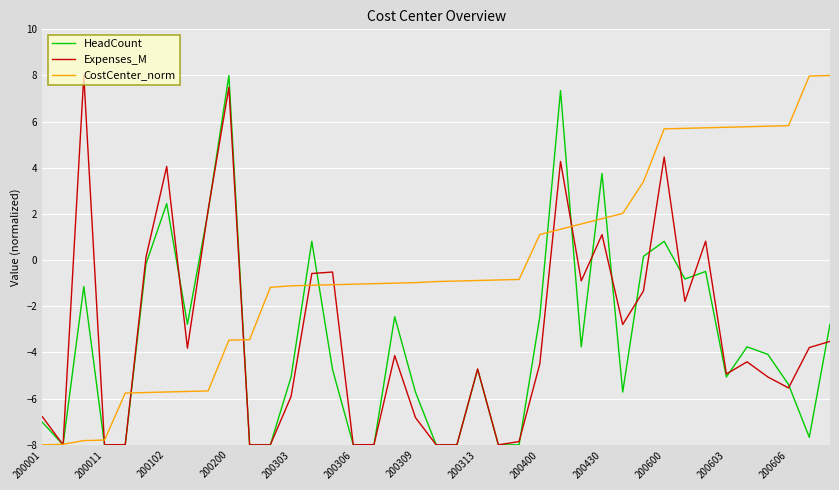

What is the smallest value displayed?

-8.0